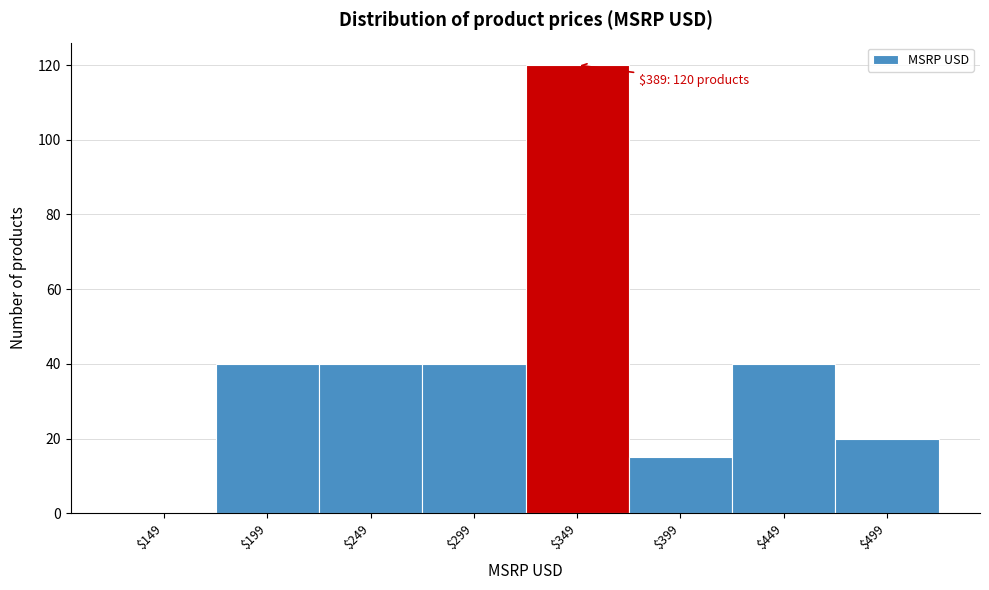

Read the value at $249, to the nearest 10.

40